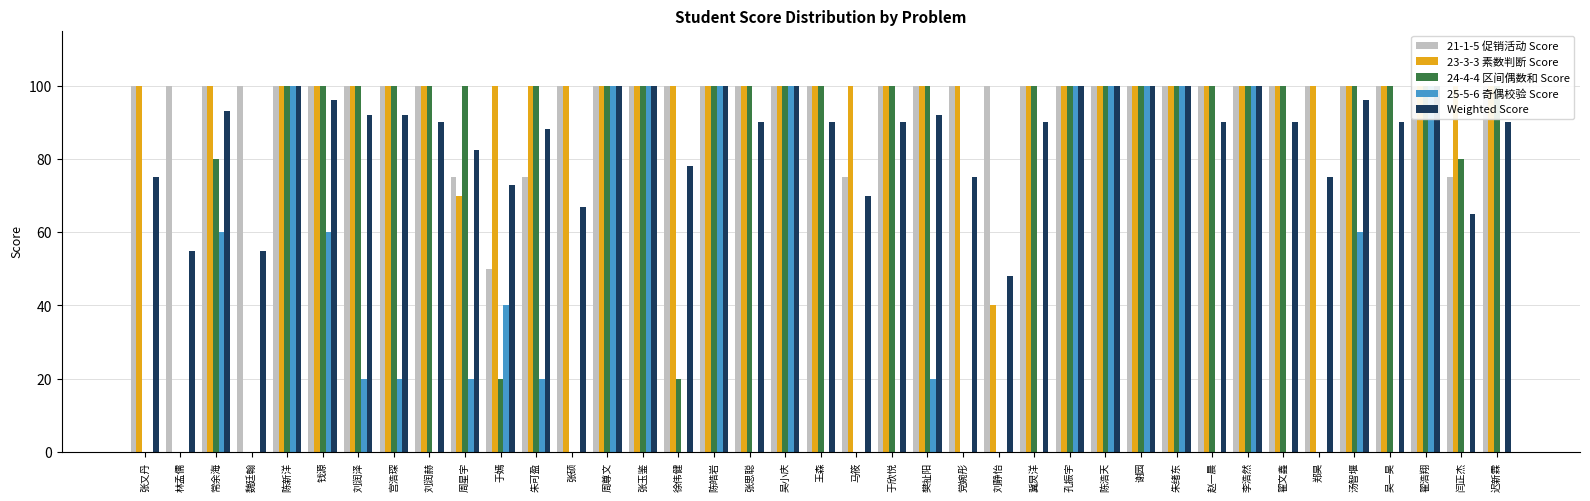

What is the minimum value for Weighted Score?

48.0